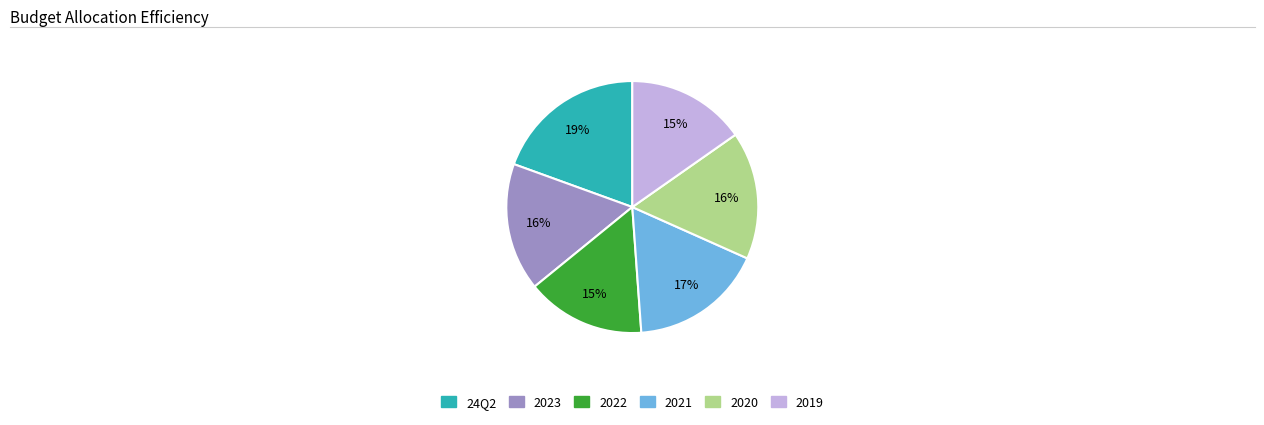

To the nearest percent, what is the average slice percentage?

17%